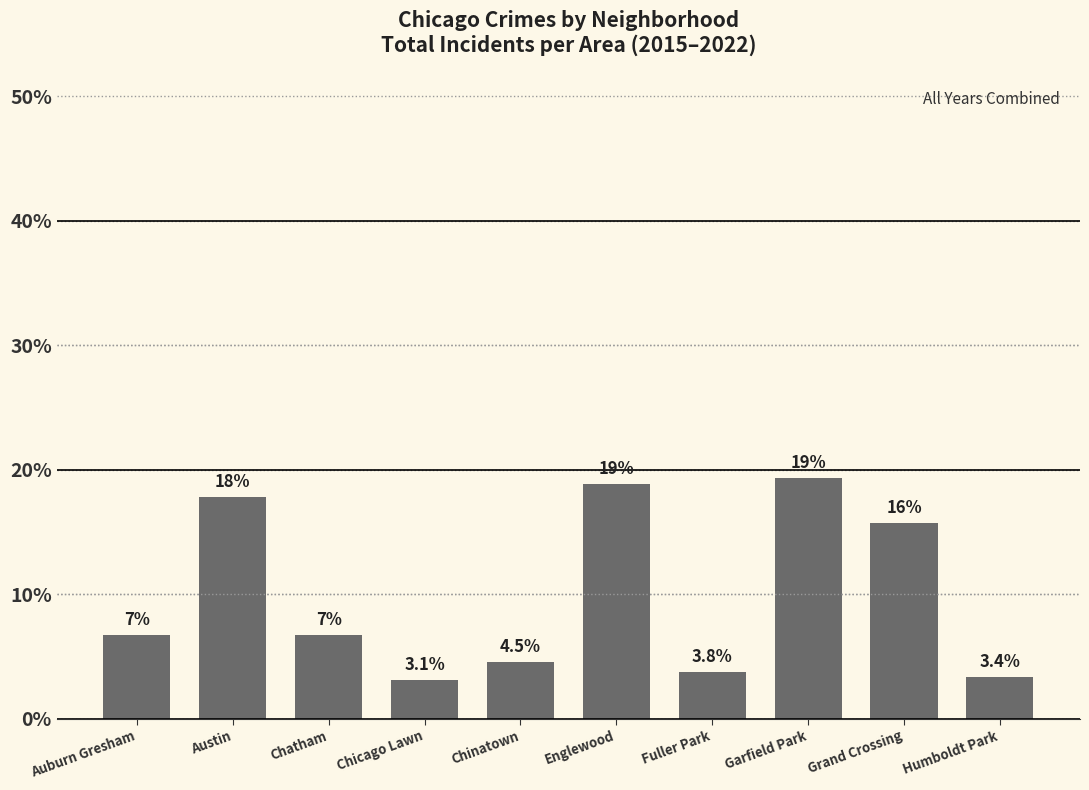

Are the bars grouped side by side (vs. stacked)?

No